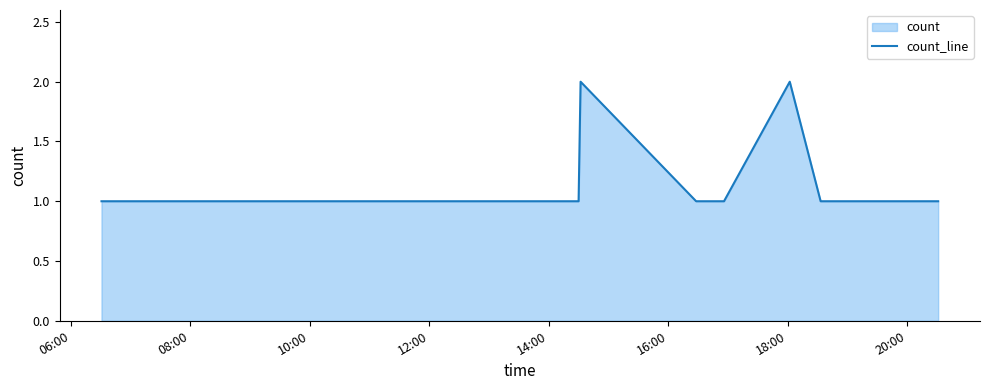

What is the average value?

1